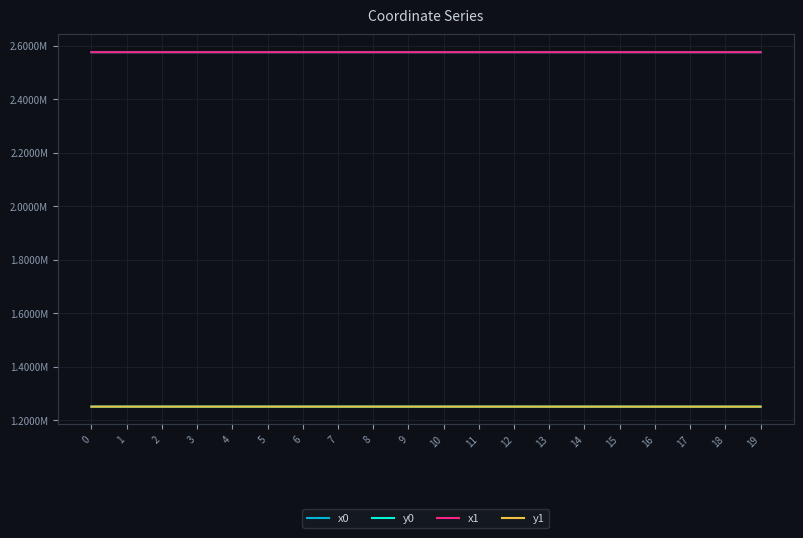

At how many categories does at least one series exceed 1486173?

20